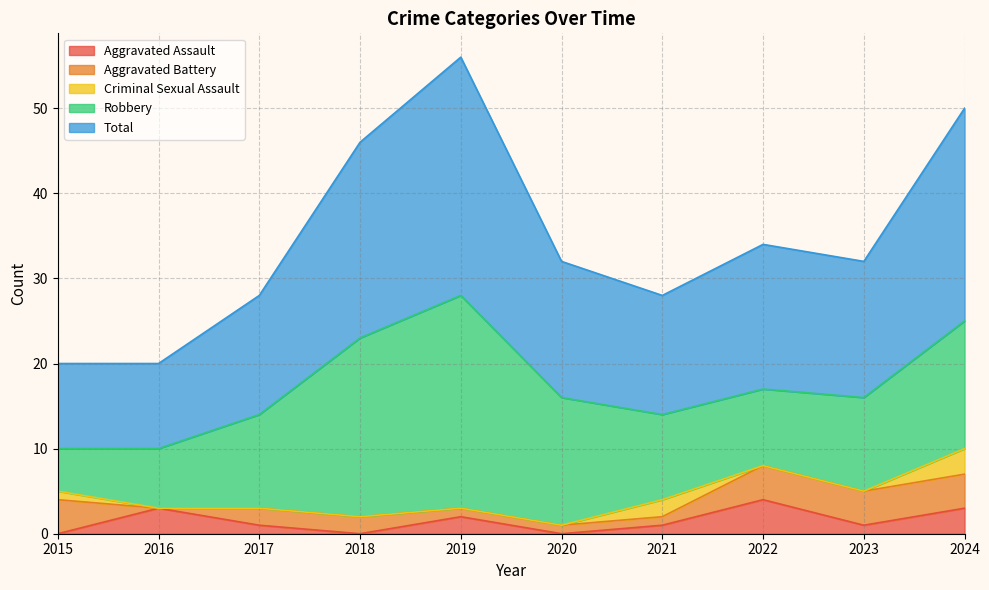

What is the difference between the highest and lowest values at 2018?

23